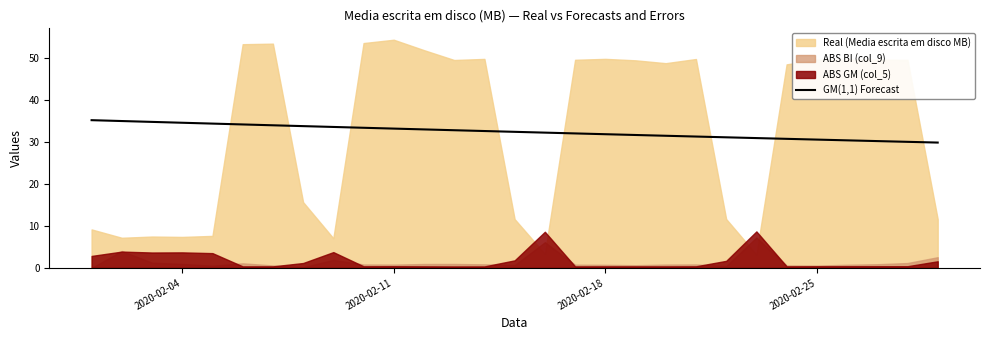

What is the highest value of the GM(1,1) Forecast series?

35.2